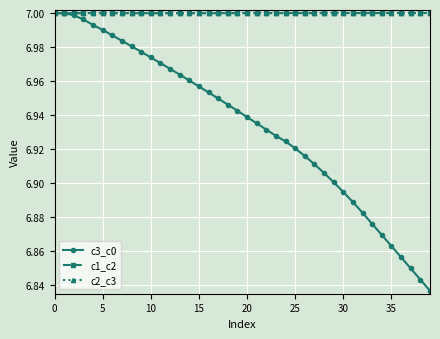

True or false: c2_c3 has more than 1 points higher than both neighbors.

True